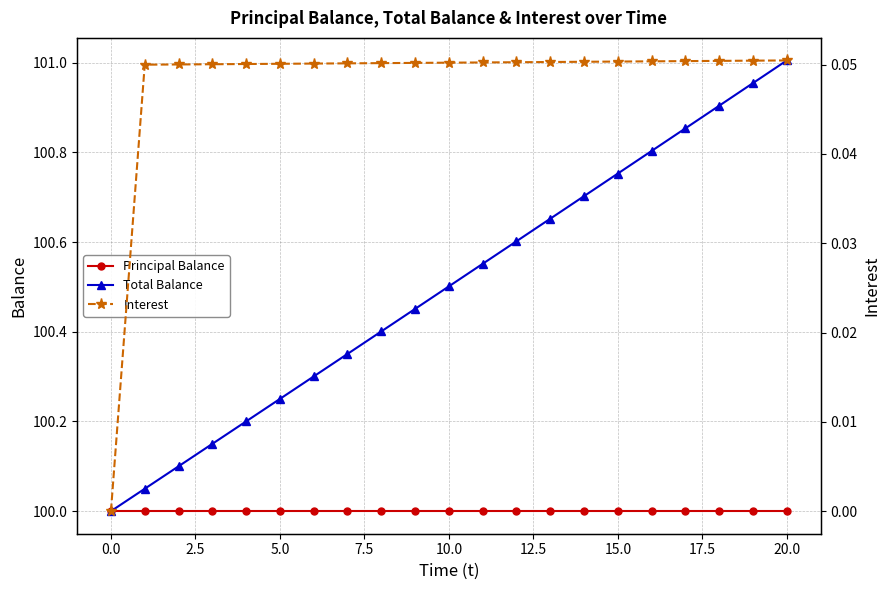

True or false: Principal Balance and Interest cross at least once.

False